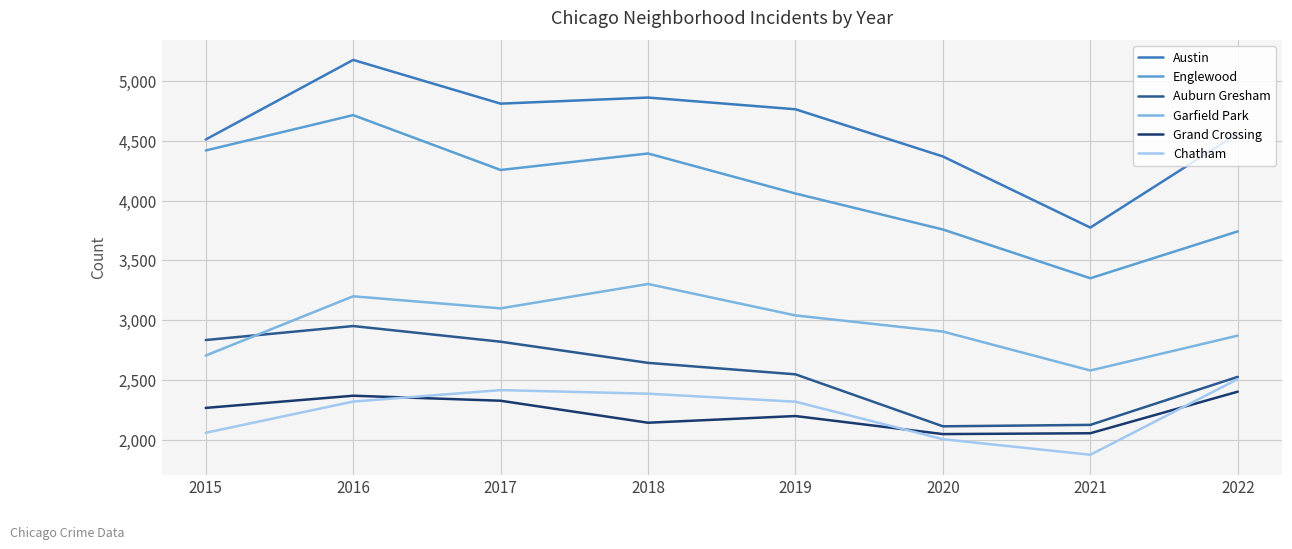

How many lines are shown in the chart?

6